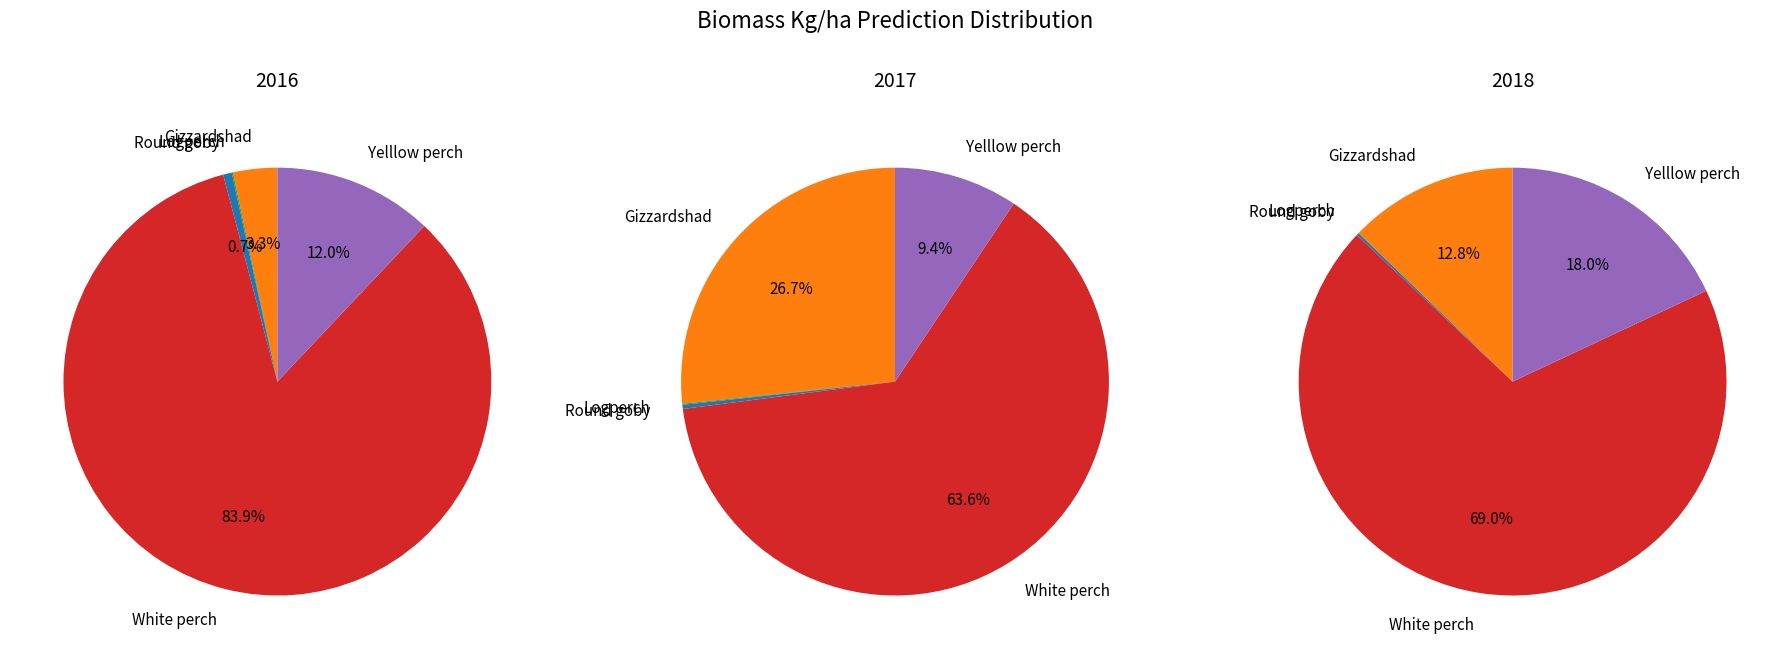

Is it true that White perch is 69% of the pie?

True